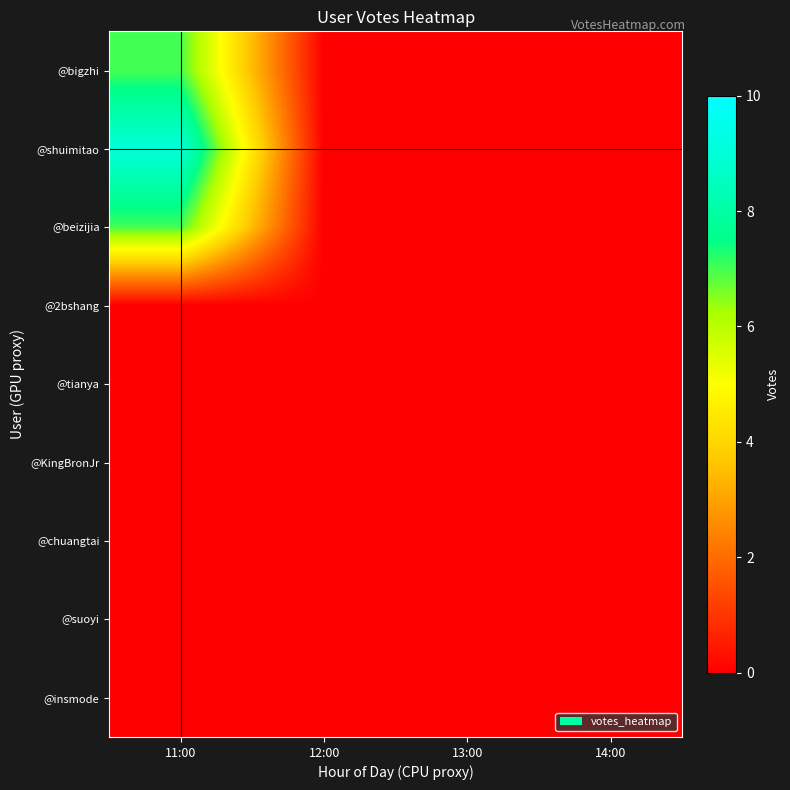

Reading left to right, extract all data points from this chart.

@bigzhi: 11:00=7	12:00=0	13:00=0	14:00=0
@shuimitao: 11:00=9	12:00=0	13:00=0	14:00=0
@beizijia: 11:00=7	12:00=0	13:00=0	14:00=0
@2bshang: 11:00=0	12:00=0	13:00=0	14:00=0
@tianya: 11:00=0	12:00=0	13:00=0	14:00=0
@KingBronJr: 11:00=0	12:00=0	13:00=0	14:00=0
@chuangtai: 11:00=0	12:00=0	13:00=0	14:00=0
@suoyi: 11:00=0	12:00=0	13:00=0	14:00=0
@insmode: 11:00=0	12:00=0	13:00=0	14:00=0